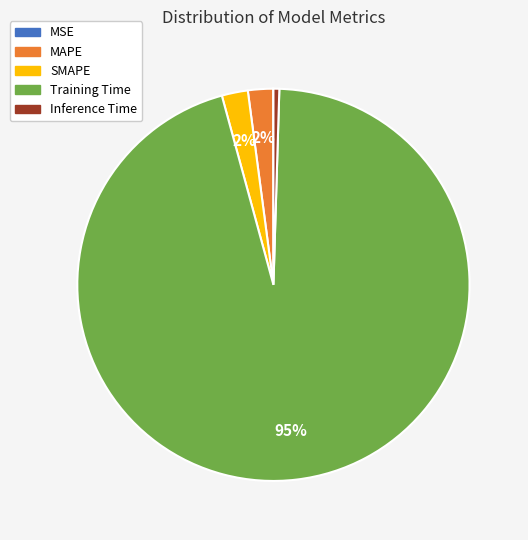

What is the largest slice in the pie chart?

Training Time